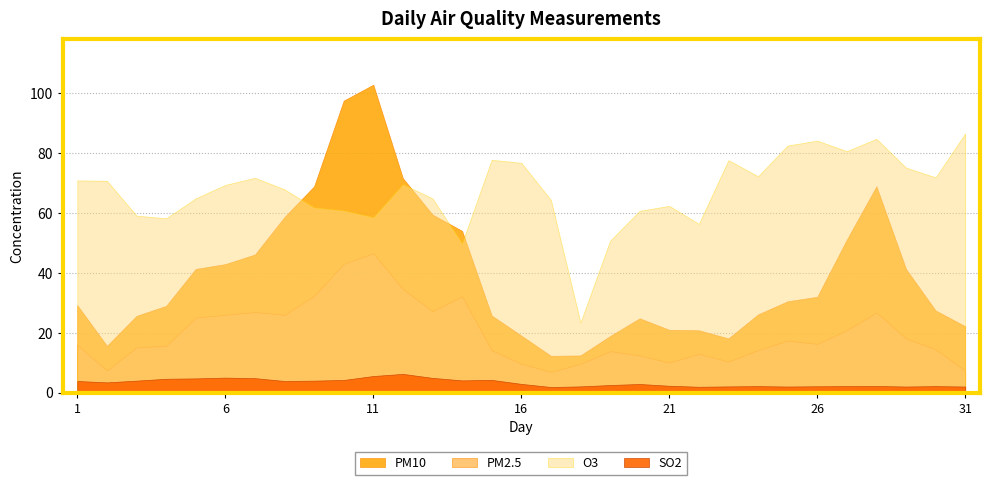

What is the minimum value for PM10?

12.3